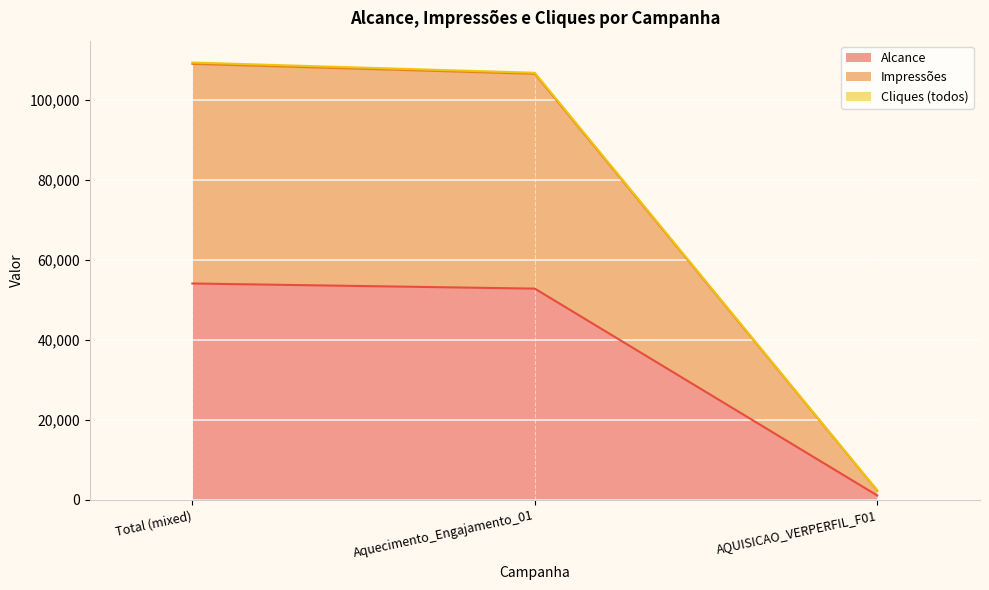

What is the maximum value for Alcance?

54130